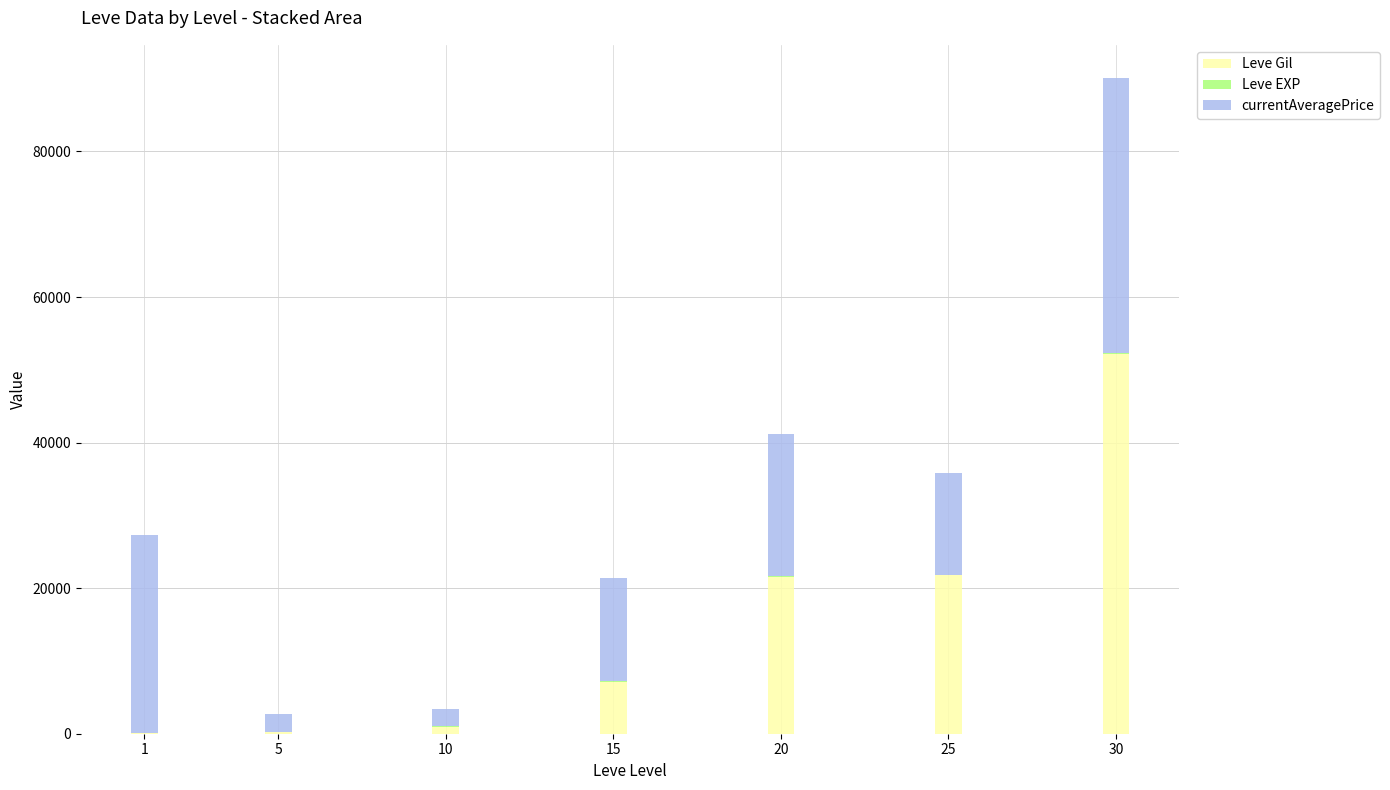

What is the maximum value for Leve Gil?

52220